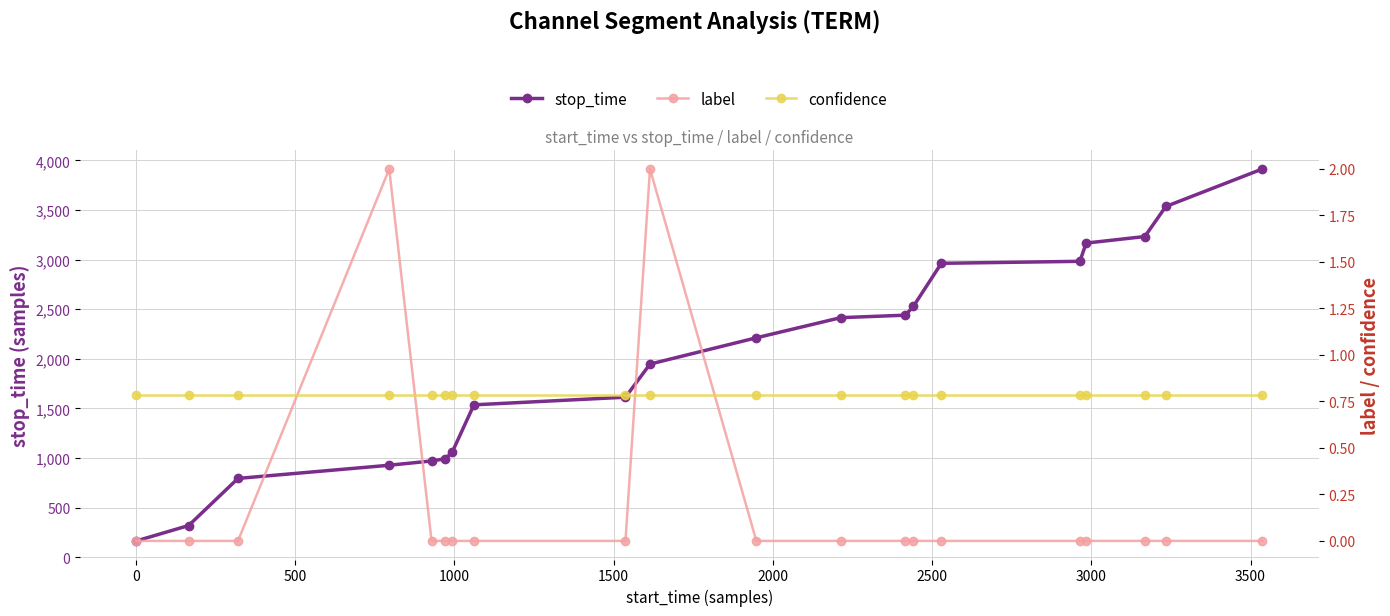

What is the highest value of the stop_time series?

3914